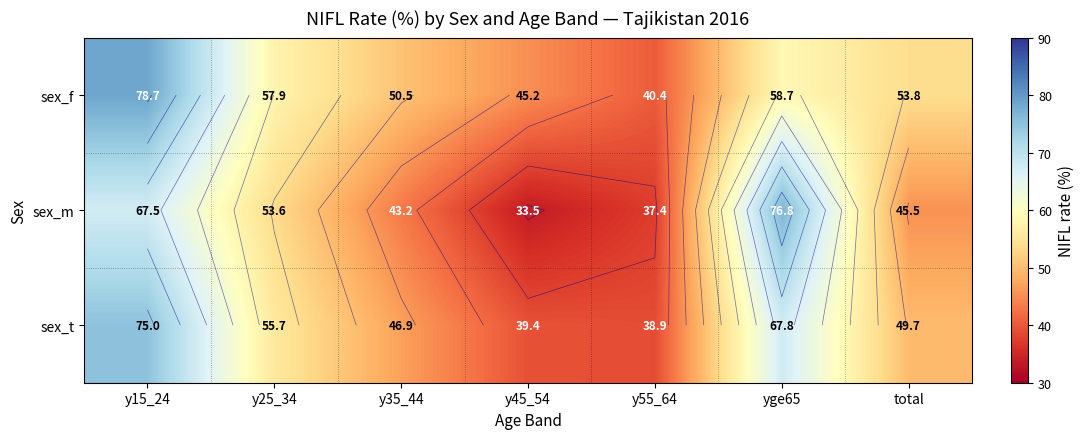

What is the minimum value shown in the chart?

33.5